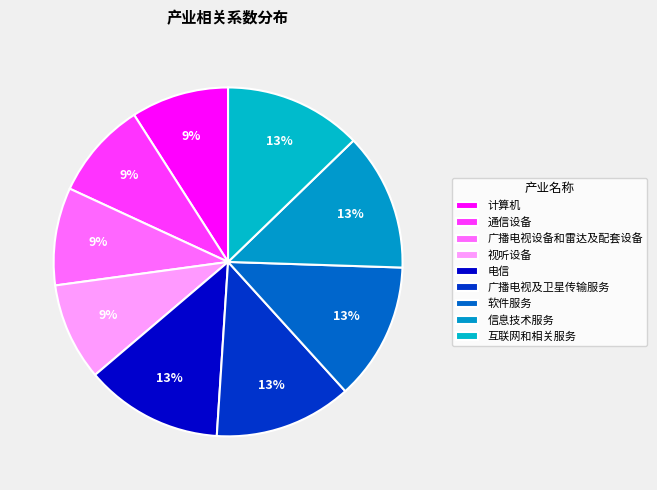

How many segments does this pie chart have?

9